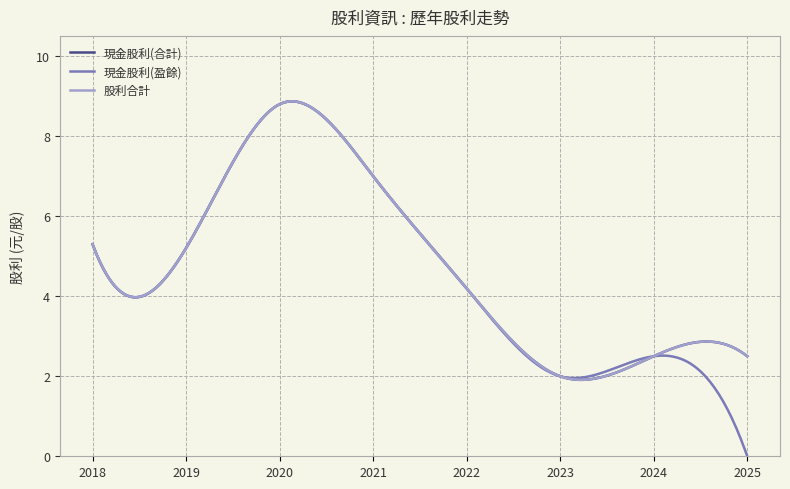

What is the value of the 現金股利(盈餘) point at the 5th from the left?

4.2